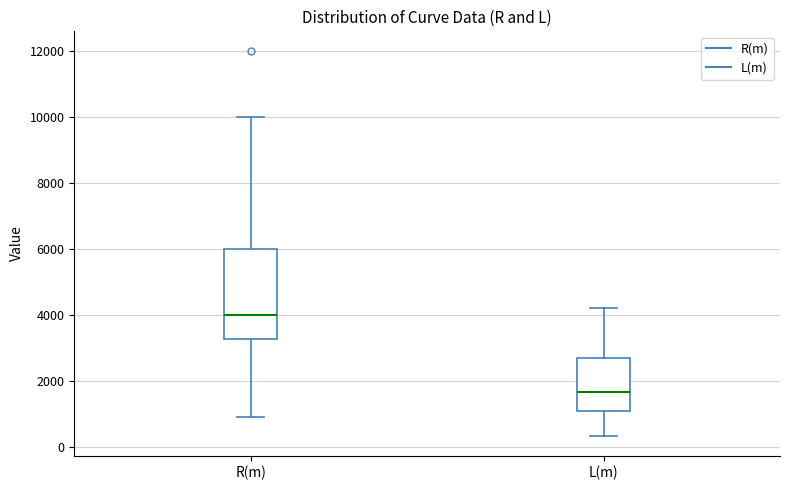

Reading left to right, read every box against the y-axis: the position of its median line, the range the box covers, and the ends of its whiskers. The values are not printed on the chart, so give them approximately, as read against the axis.

R(m): median 4000, box 3200 to 6000, whiskers 1000 to 10000
L(m): median 1600, box 1000 to 2800, whiskers 400 to 4200